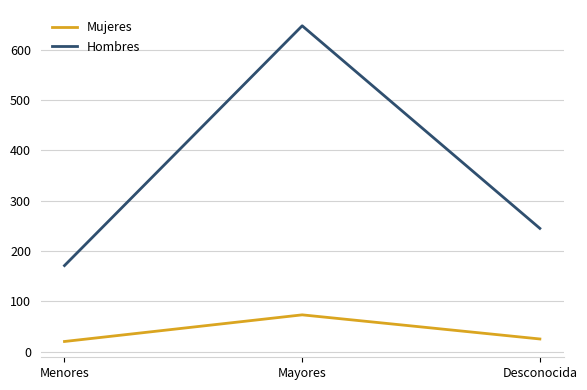

What is the difference between the second highest and minimum values in the Hombres series?

74